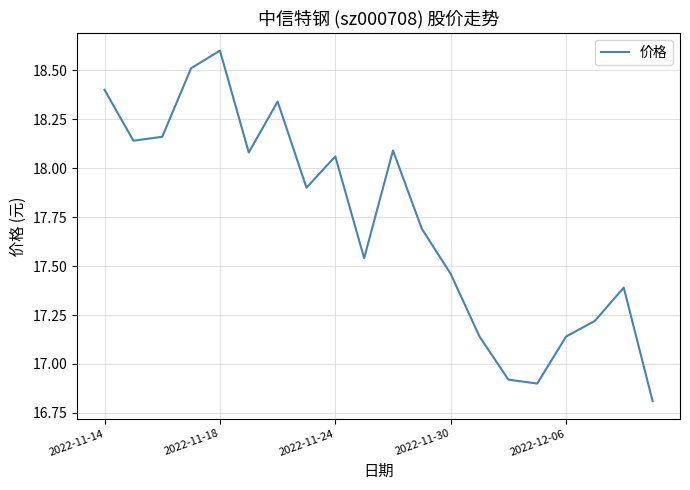

What is the minimum value shown in the chart?

16.8